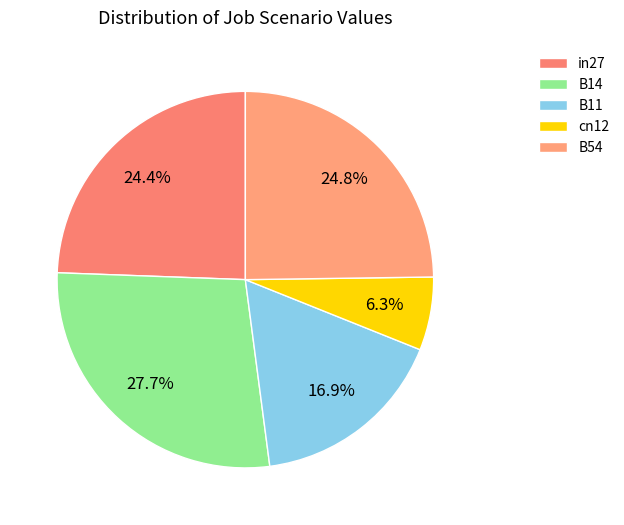

Which slice is the smallest?

cn12